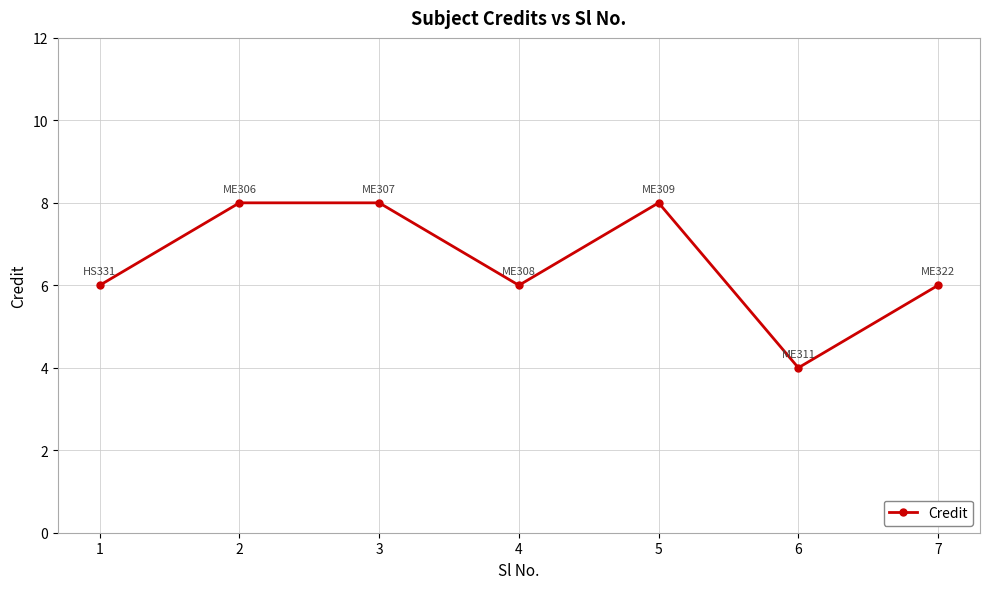

What is the greatest value displayed?

8